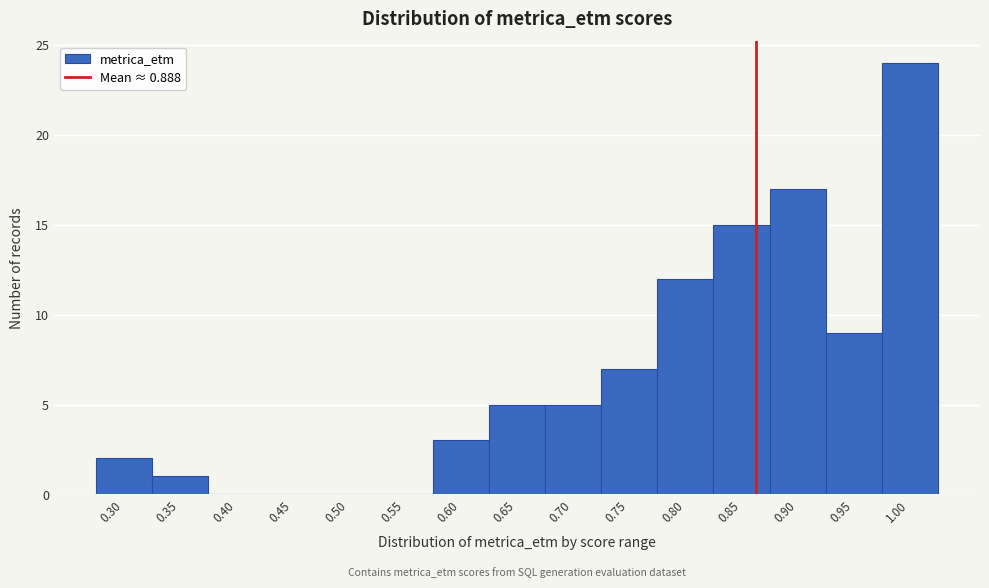

Reading left to right, what are all the values shown in this chart?

0.30=2	0.35=1	0.40=0	0.45=0	0.50=0	0.55=0	0.60=3	0.65=5	0.70=5	0.75=7	0.80=12	0.85=15	0.90=17	0.95=9	1.00=24